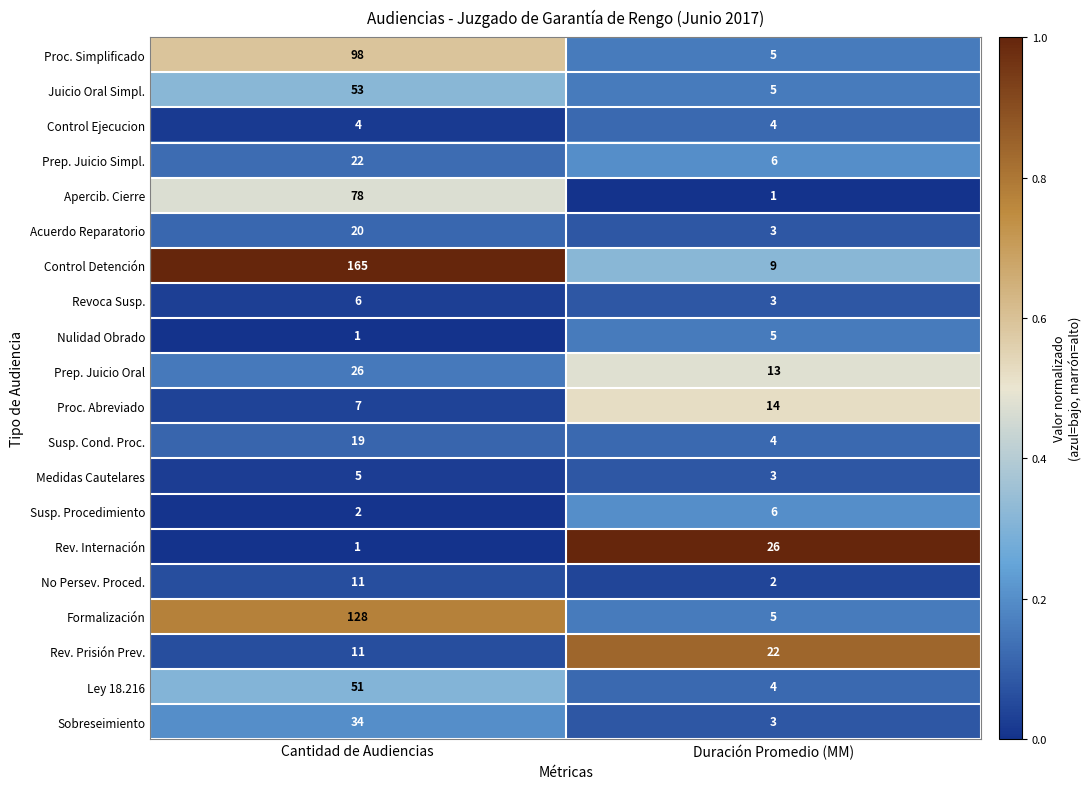

True or false: Prep. Juicio Simpl. has a value of 38 at Cantidad de Audiencias.

False